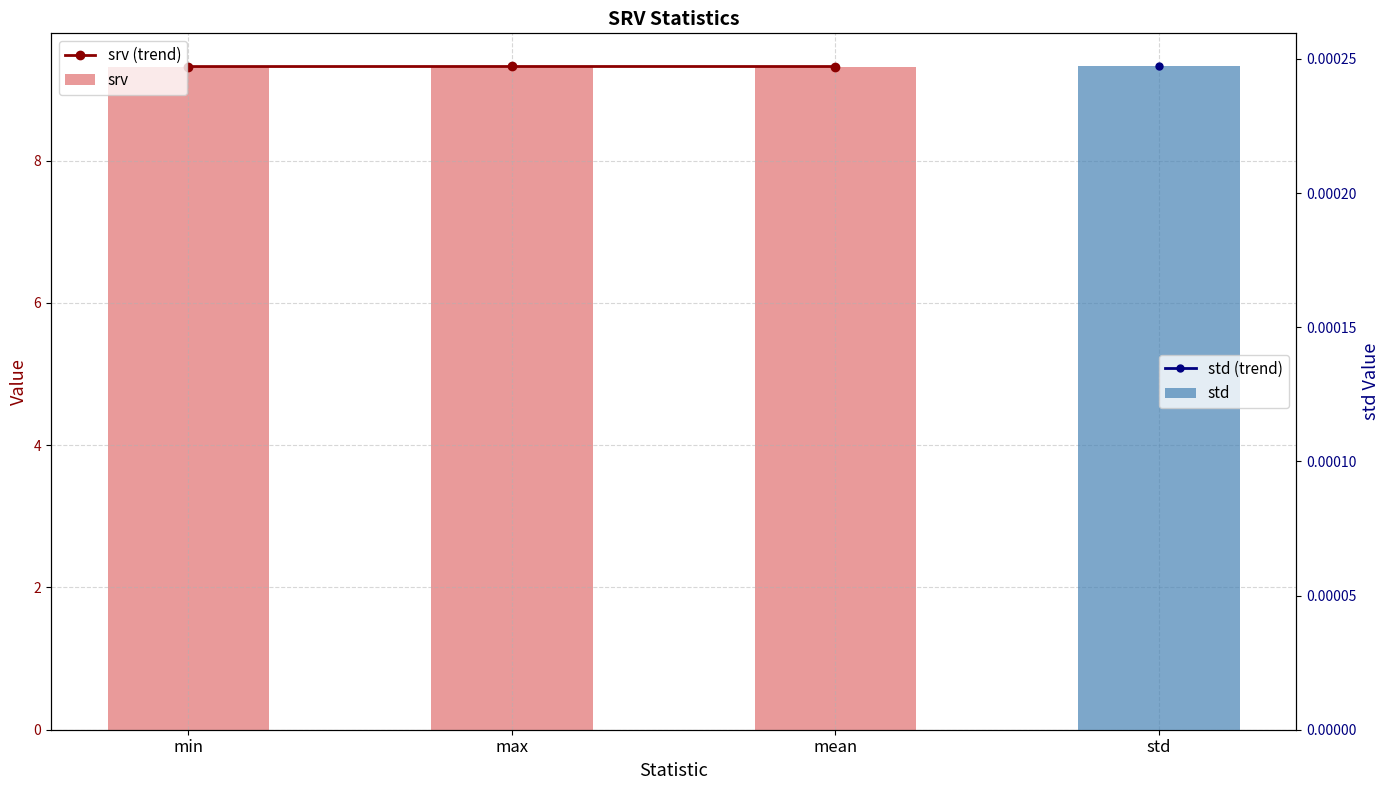

At how many categories does at least one series exceed 9?

3